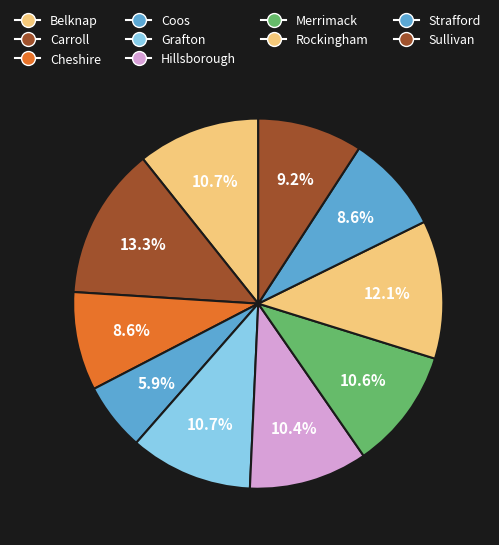

What is the total percentage of Carroll and Grafton?

24.0%